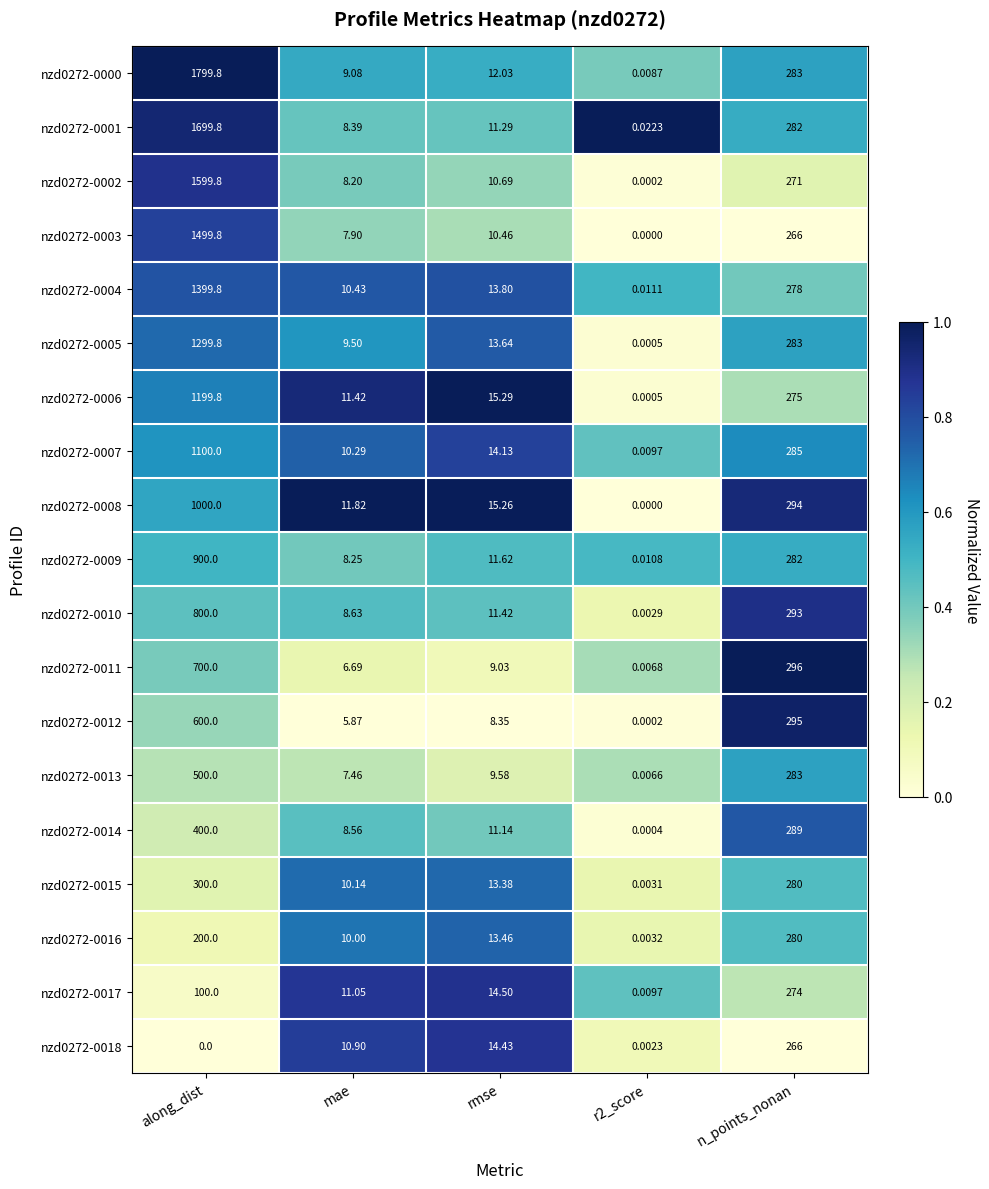

Is the value of nzd0272-0012 at r2_score greater than the value of nzd0272-0009 at along_dist?

No